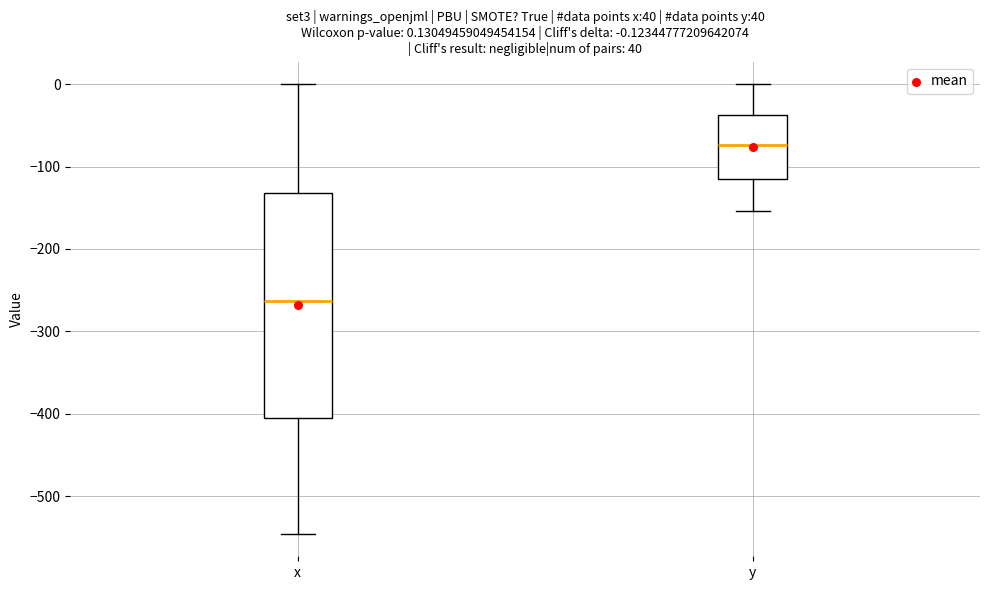

Which box has the highest median line?

y